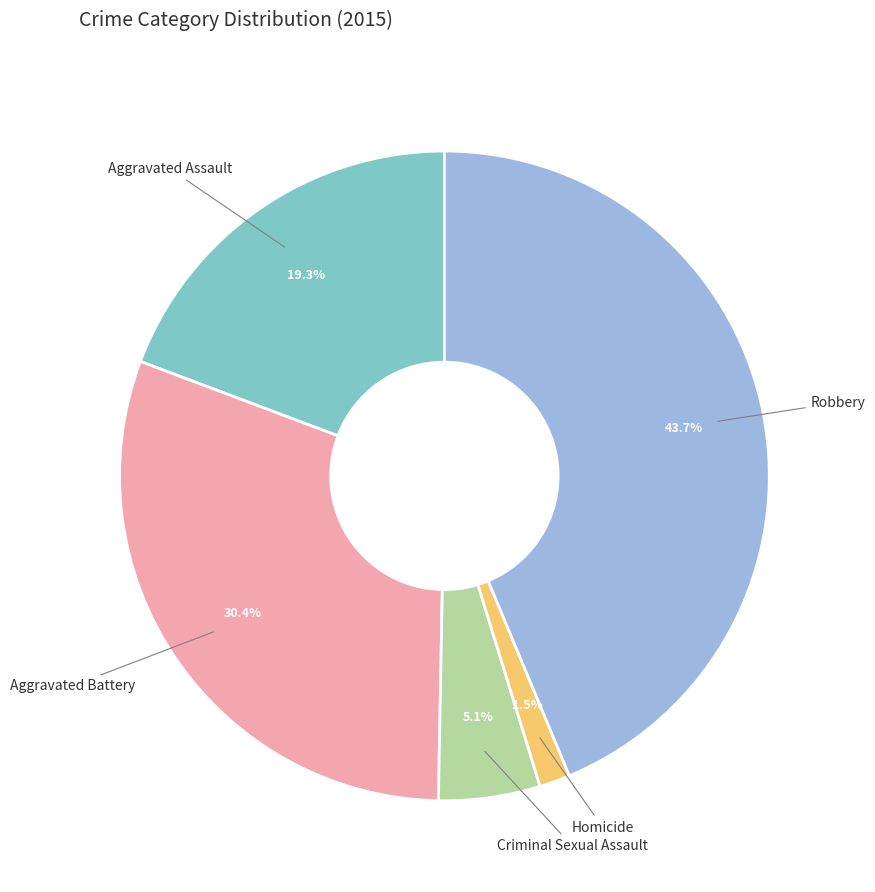

Which category has the biggest portion of the pie?

Robbery